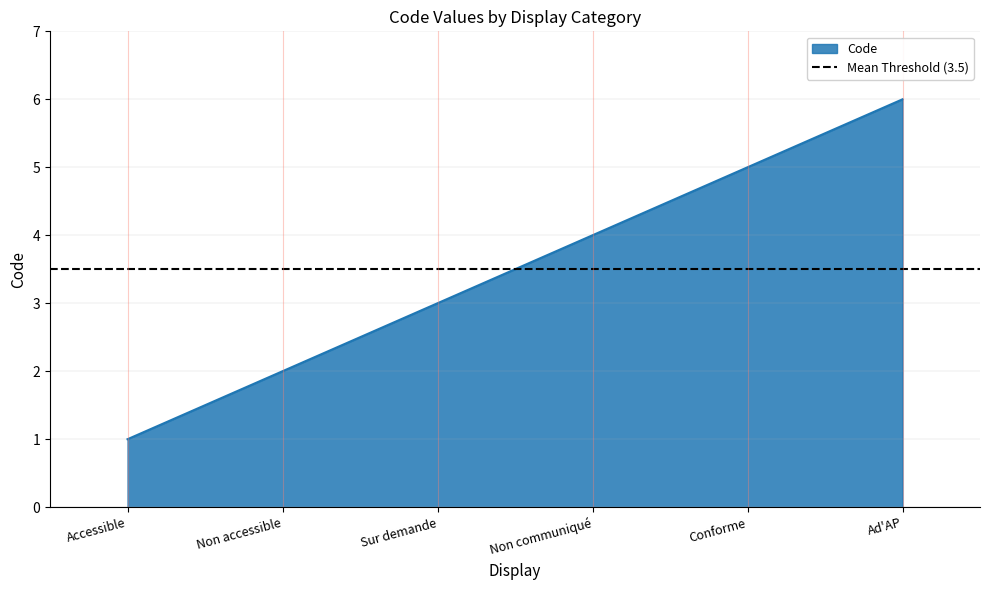

What is the change in value from Accessible to Ad'AP?

+5